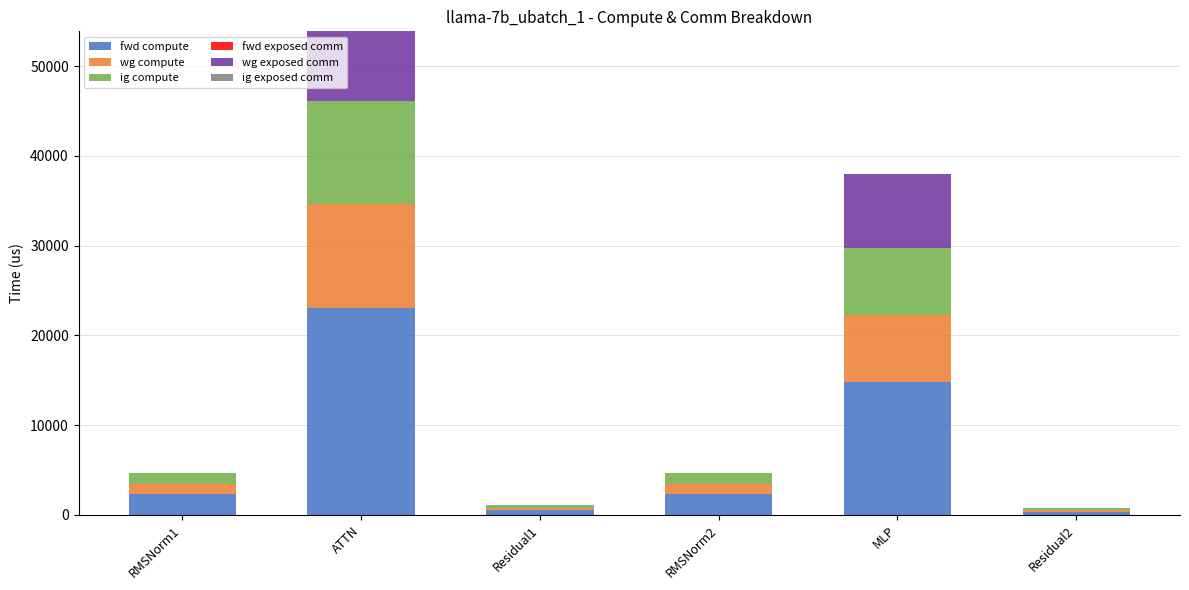

What is the total value across all series at MLP?

38031.8